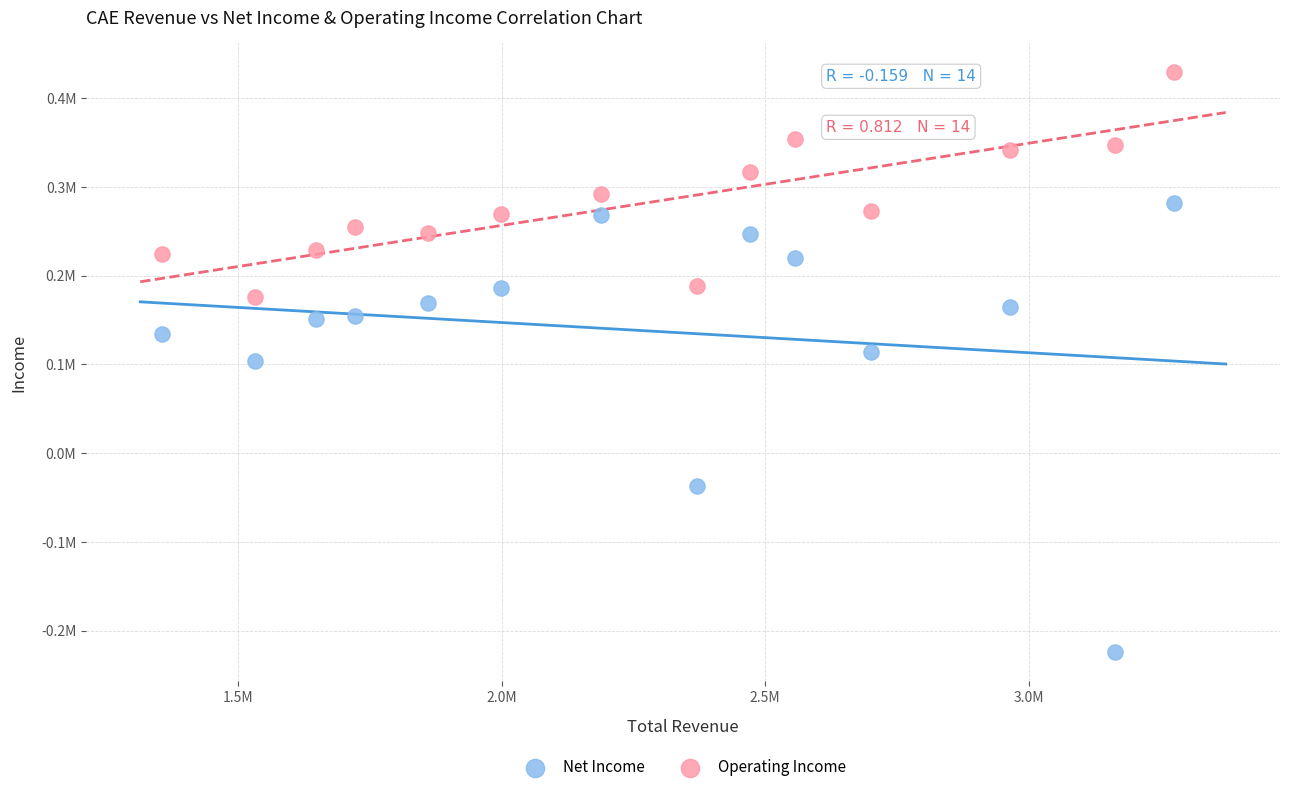

Which series has the largest Y range (max minus min)?

Net Income